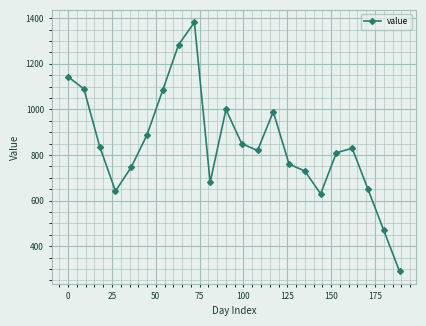

How many points are lower than both their immediate neighbors (excluding endpoints)?

4